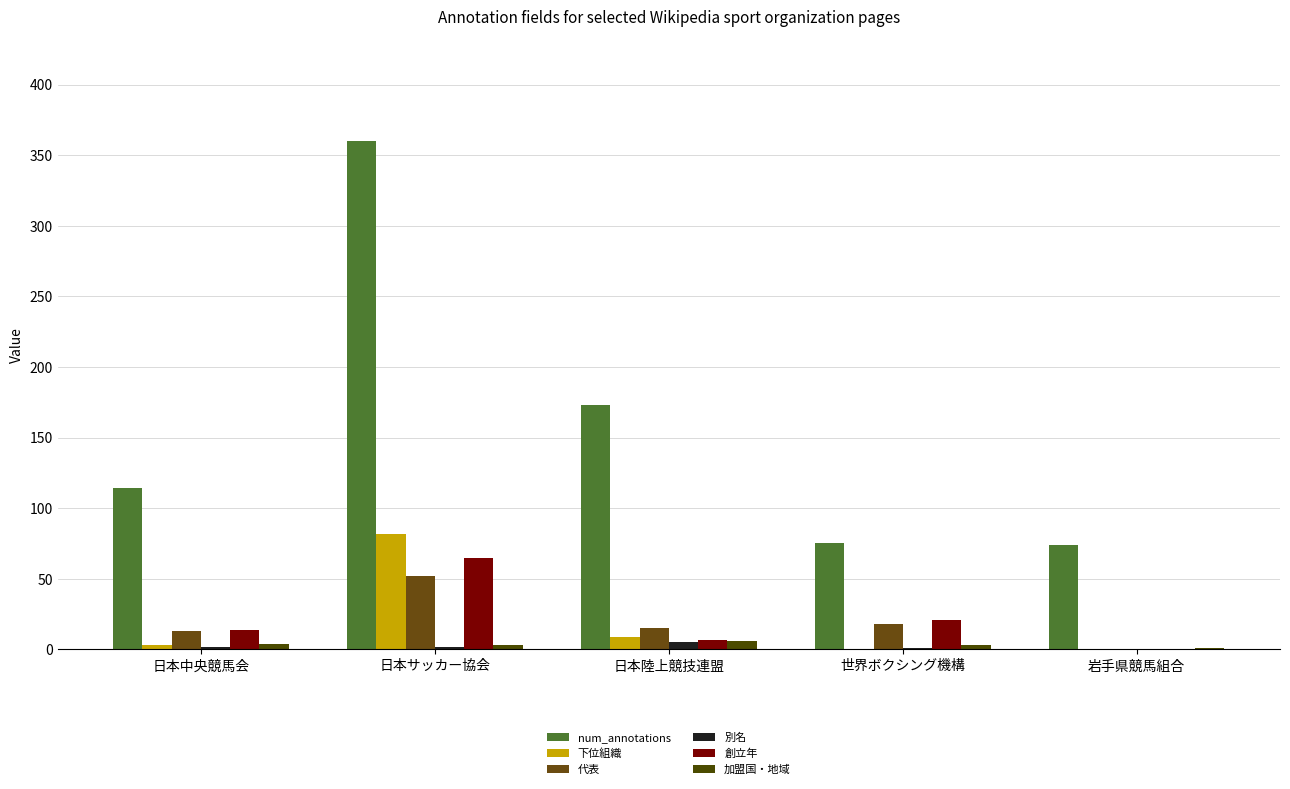

The value of 加盟国・地域 at 岩手県競馬組合 is 0. True or false?

False